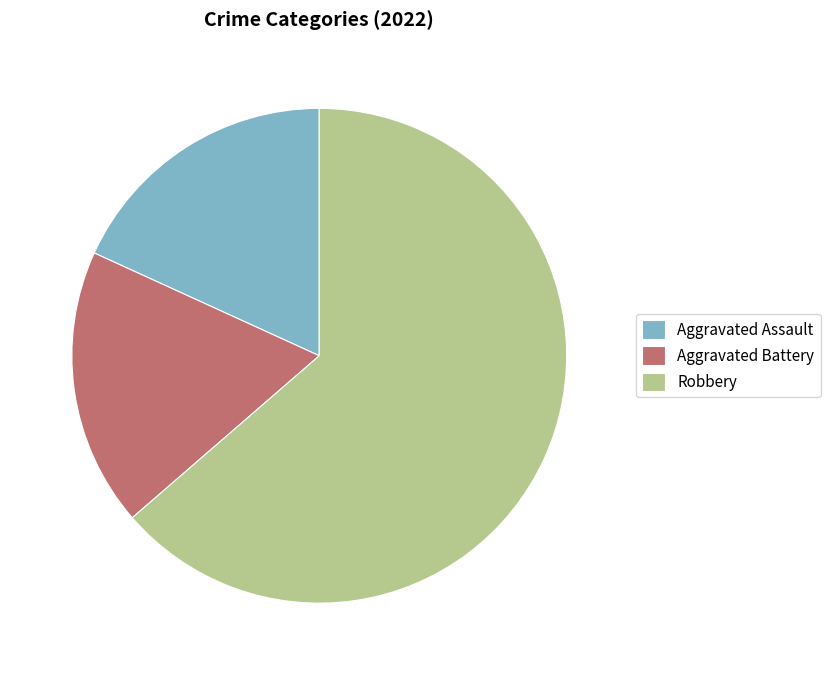

Which slice is the largest?

Robbery